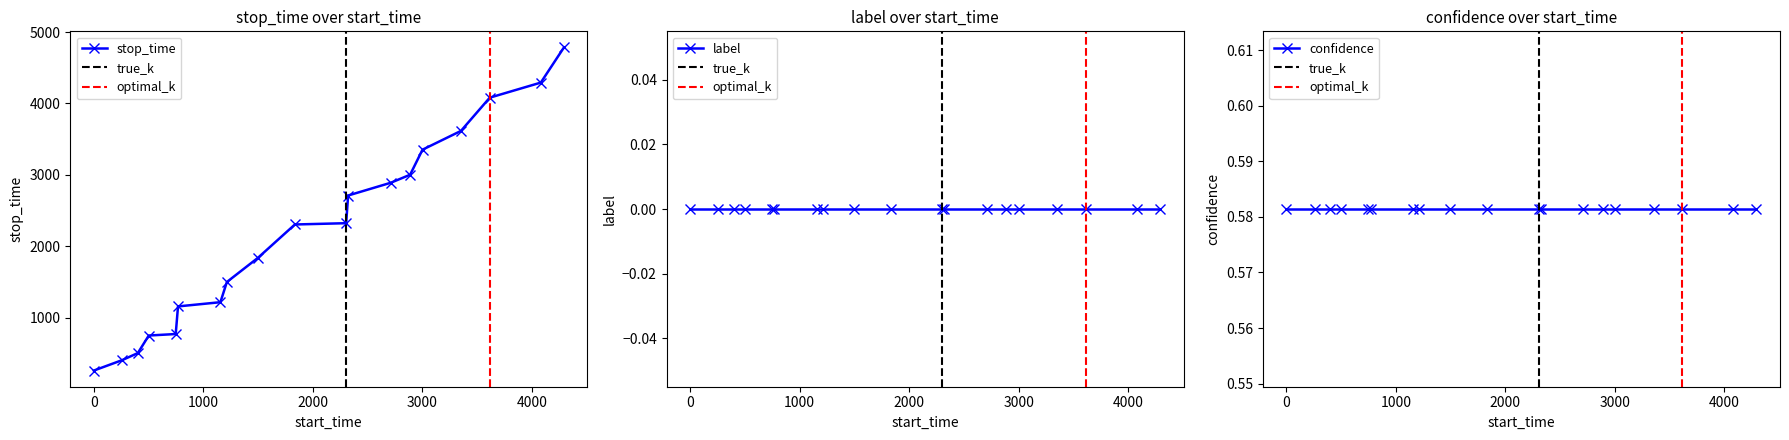

At which category does the chart reach its minimum across all series?

1